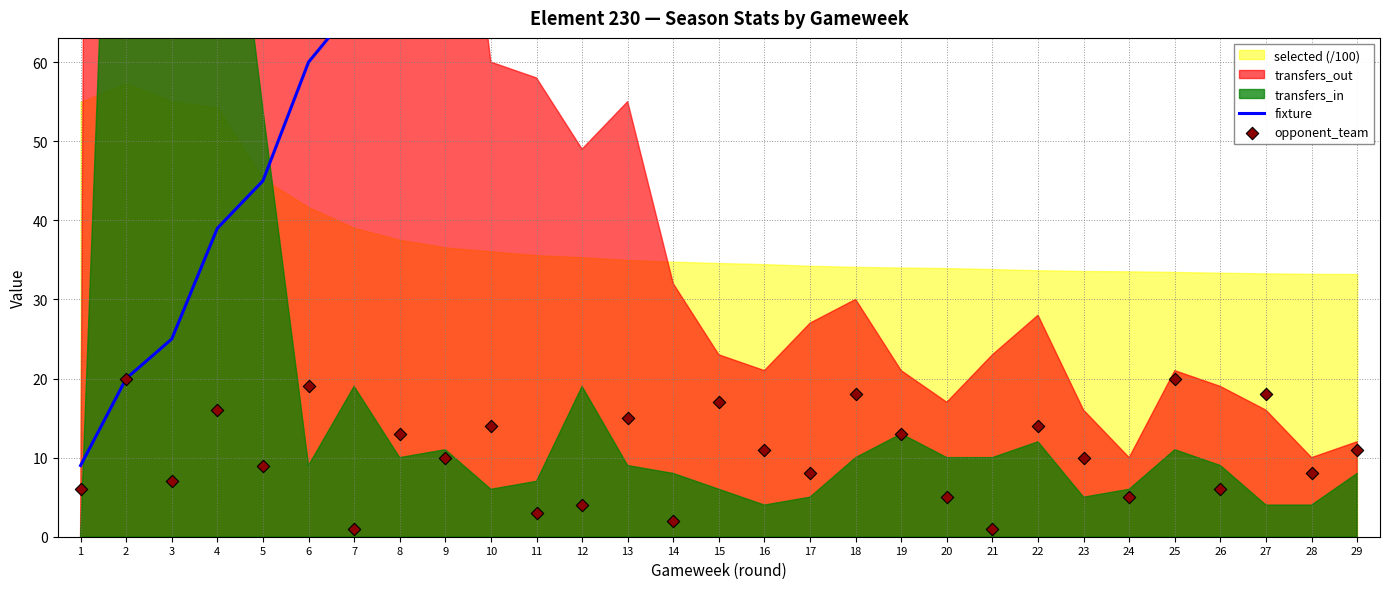

Which series has the largest total across all categories?

fixture